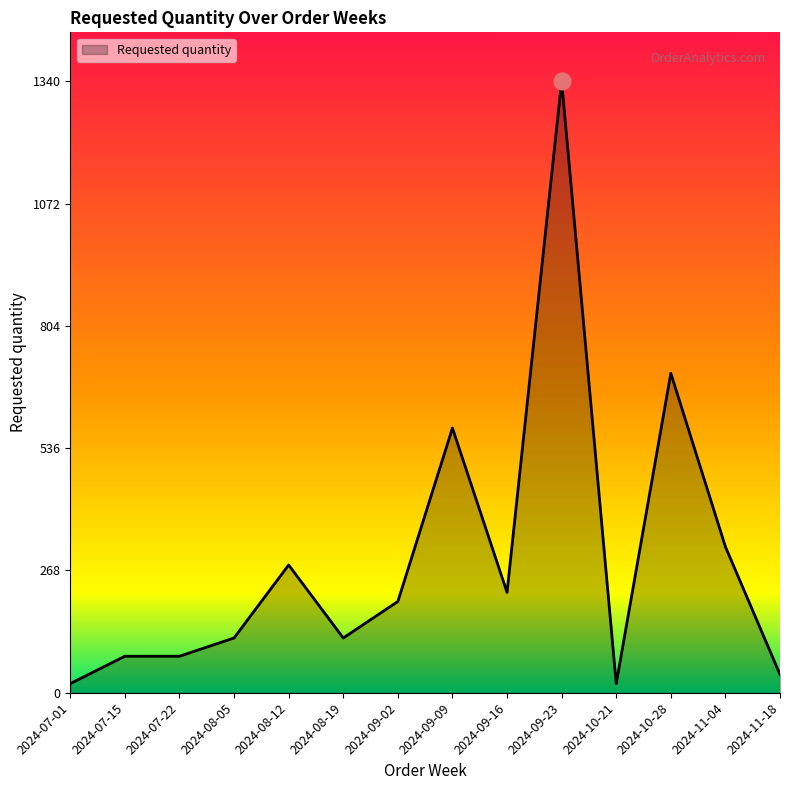

How many lines are shown in the chart?

1